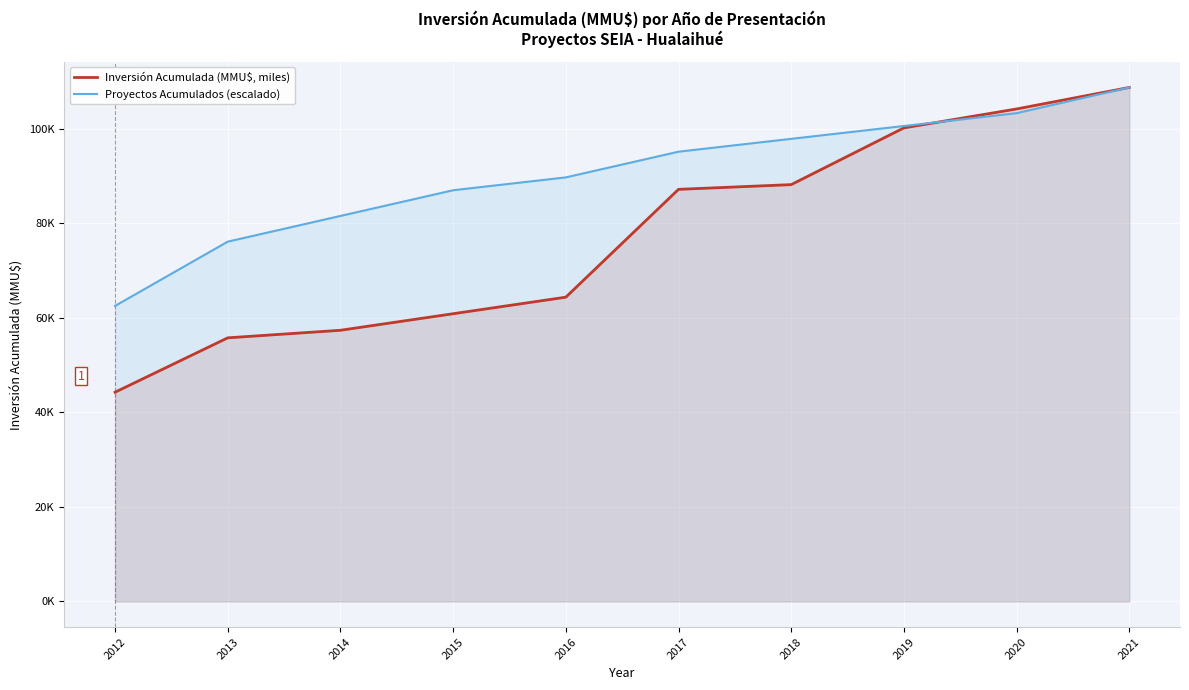

Which series has the widest spread of values?

Inversión Acumulada (MMU$, miles)